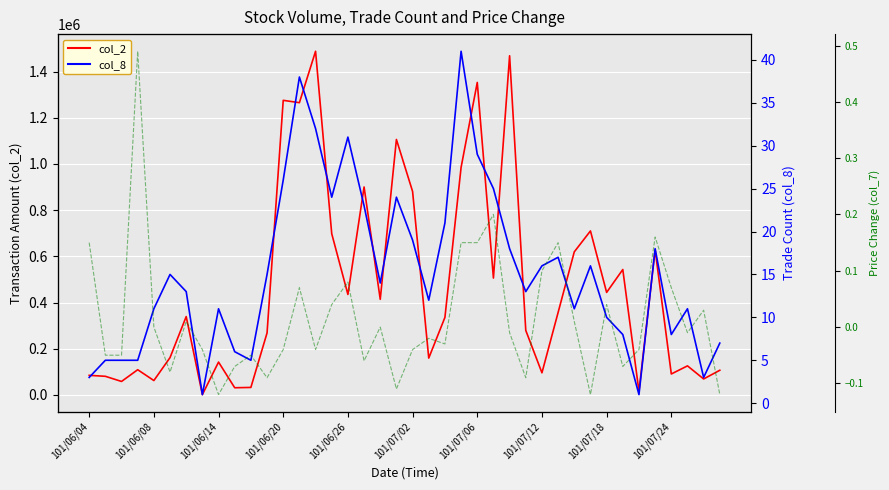

Is it true that col_7 (Chg) equals -0.1 at 27?

True